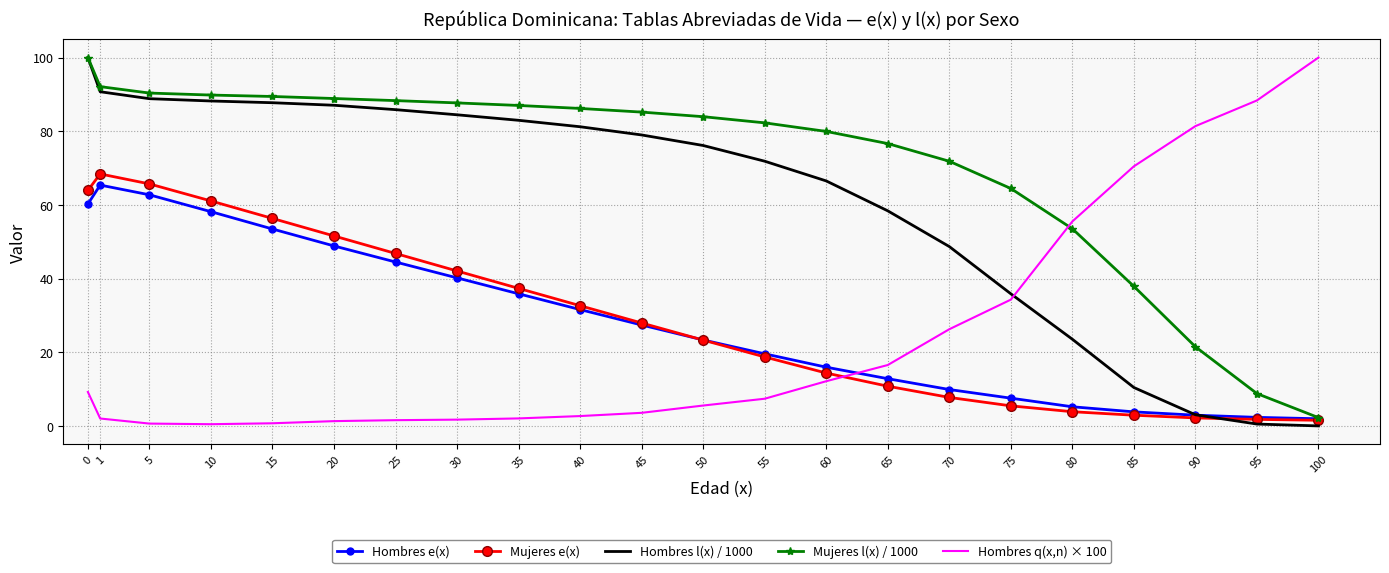

What is the greatest value displayed?

100.0